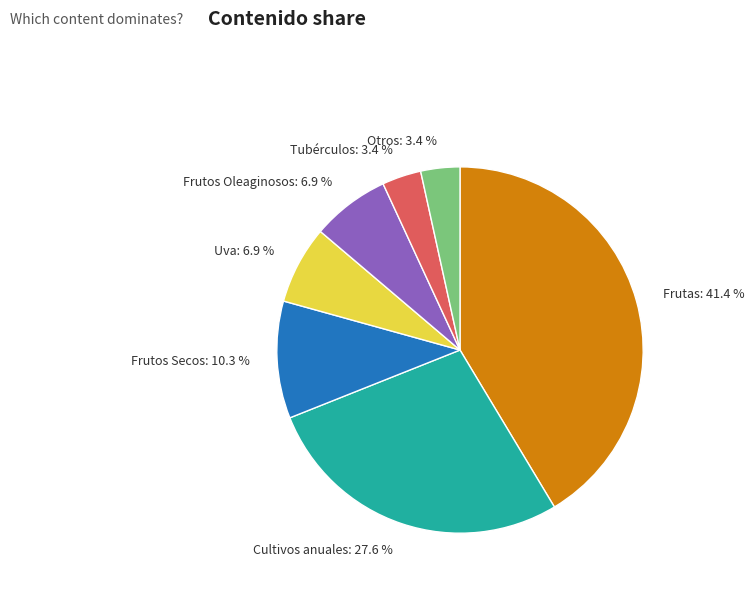

What percentage is NOT represented by Cultivos anuales?

72.4%